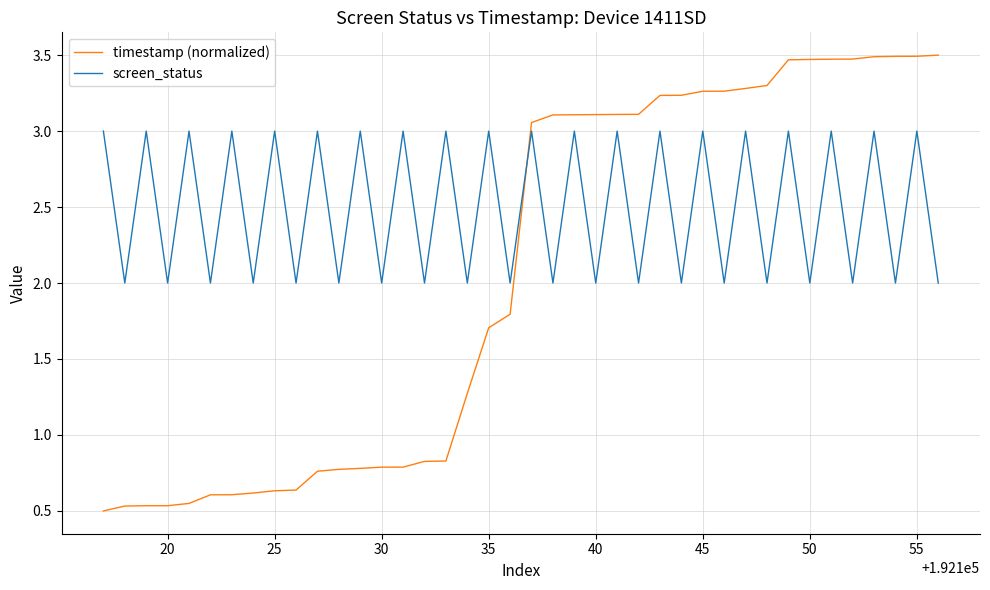

List the series in order of their peak value, highest first.

timestamp (normalized), screen_status